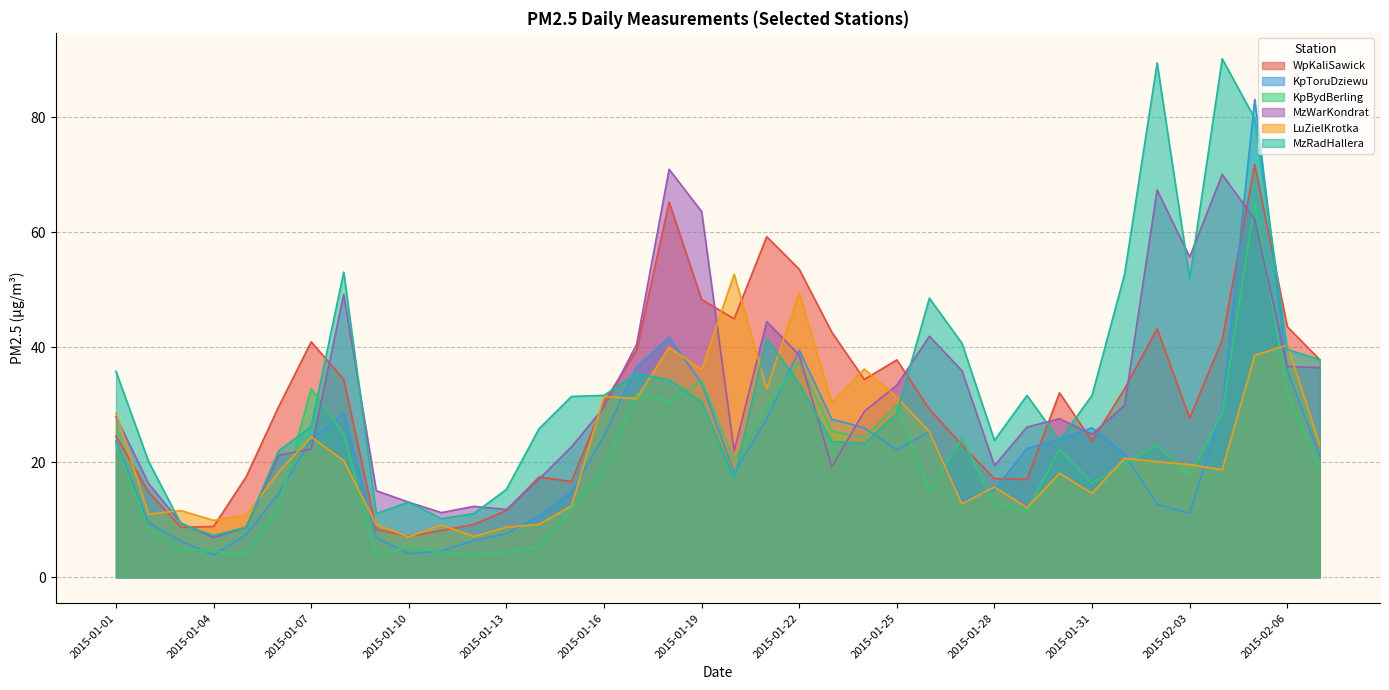

Is it true that WpKaliSawick equals 43.6 at 2015-02-06?

True